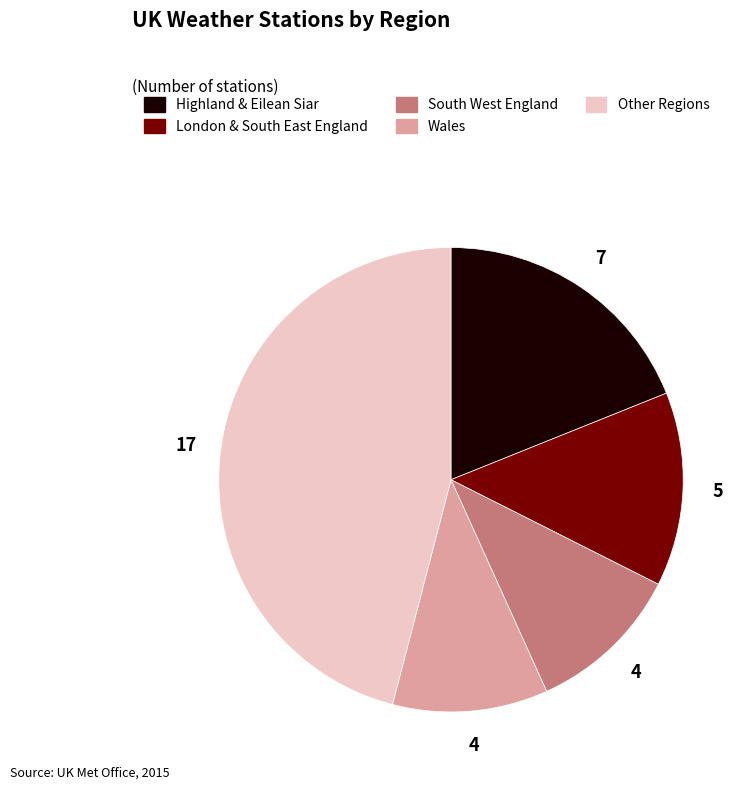

What is the largest slice in the pie chart?

Other Regions